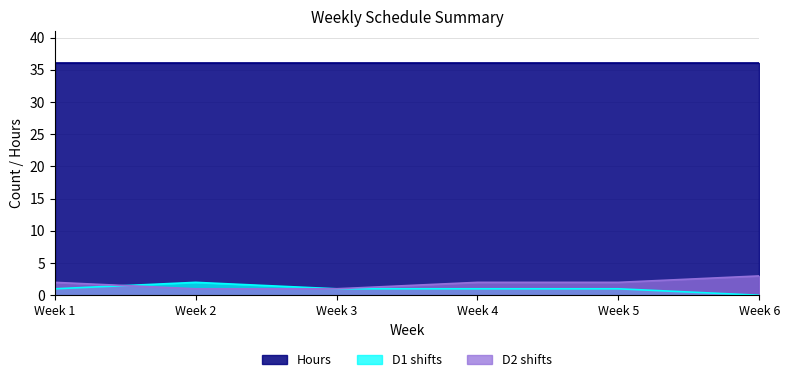

At Week 6, list the series in order from smallest to largest.

D1 shifts, D2 shifts, Hours